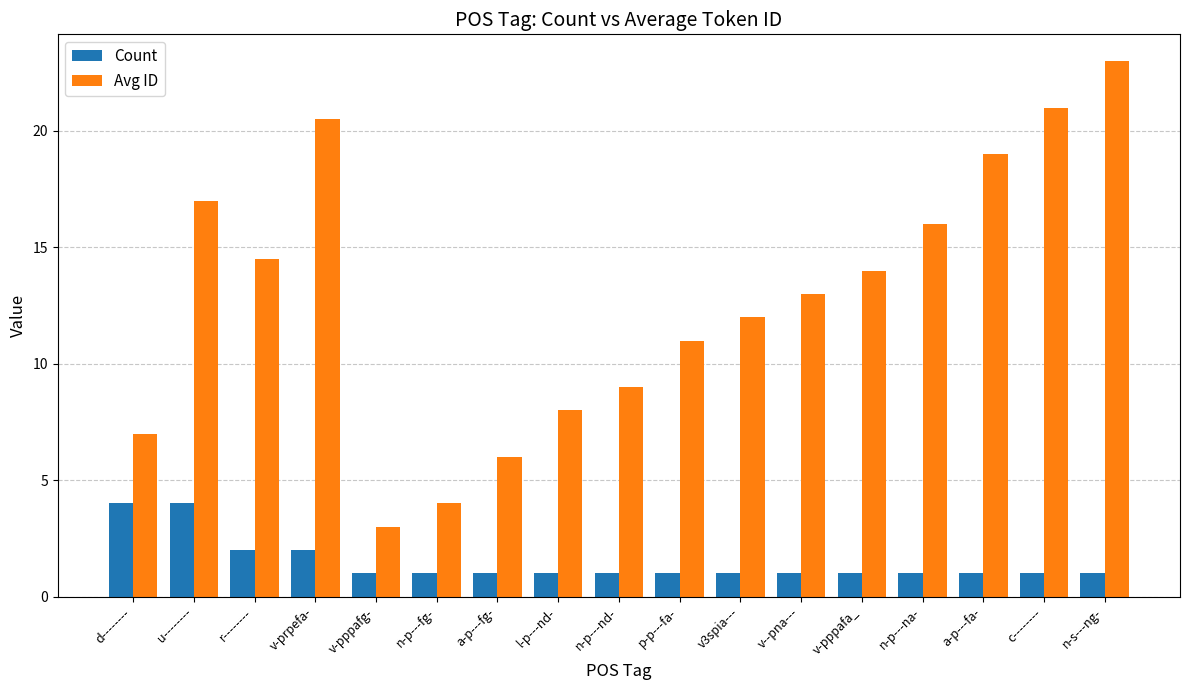

What is the label of the 8th bar from the left?

l-p---nd-